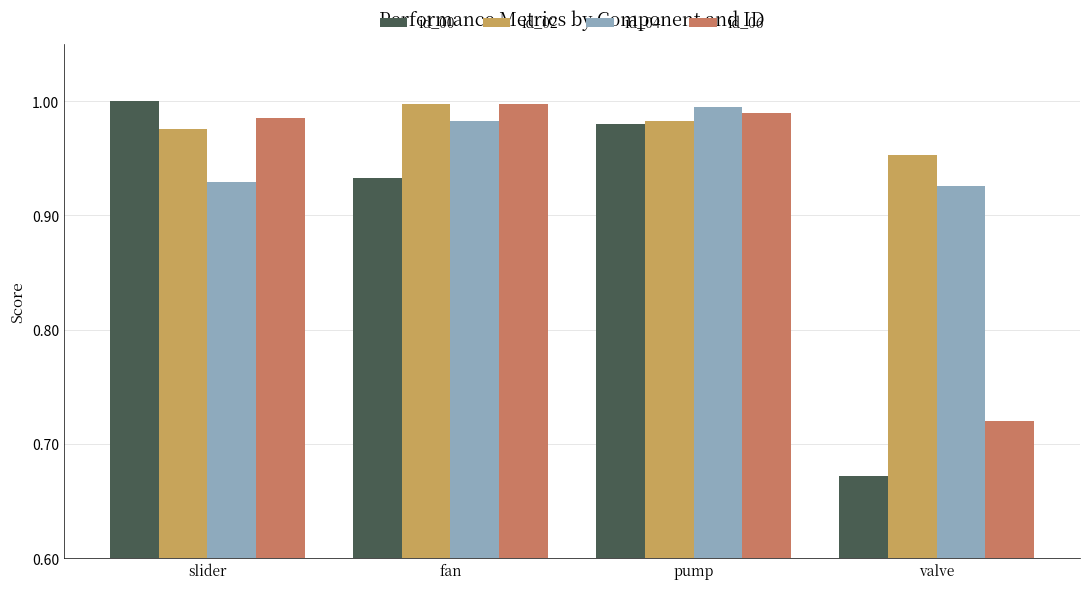

At which label is id_06 closest to 0?

valve